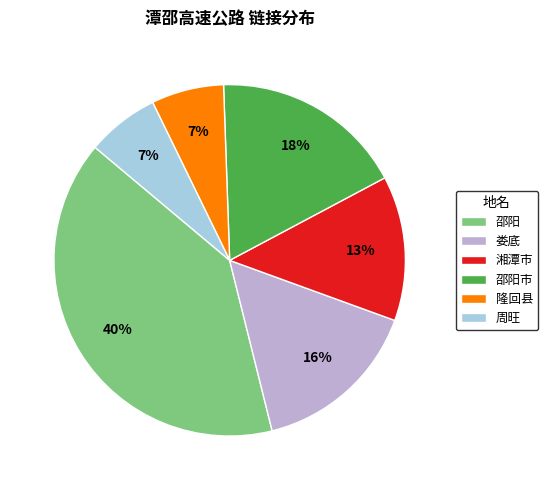

To the nearest percent, what is the average slice percentage?

17%